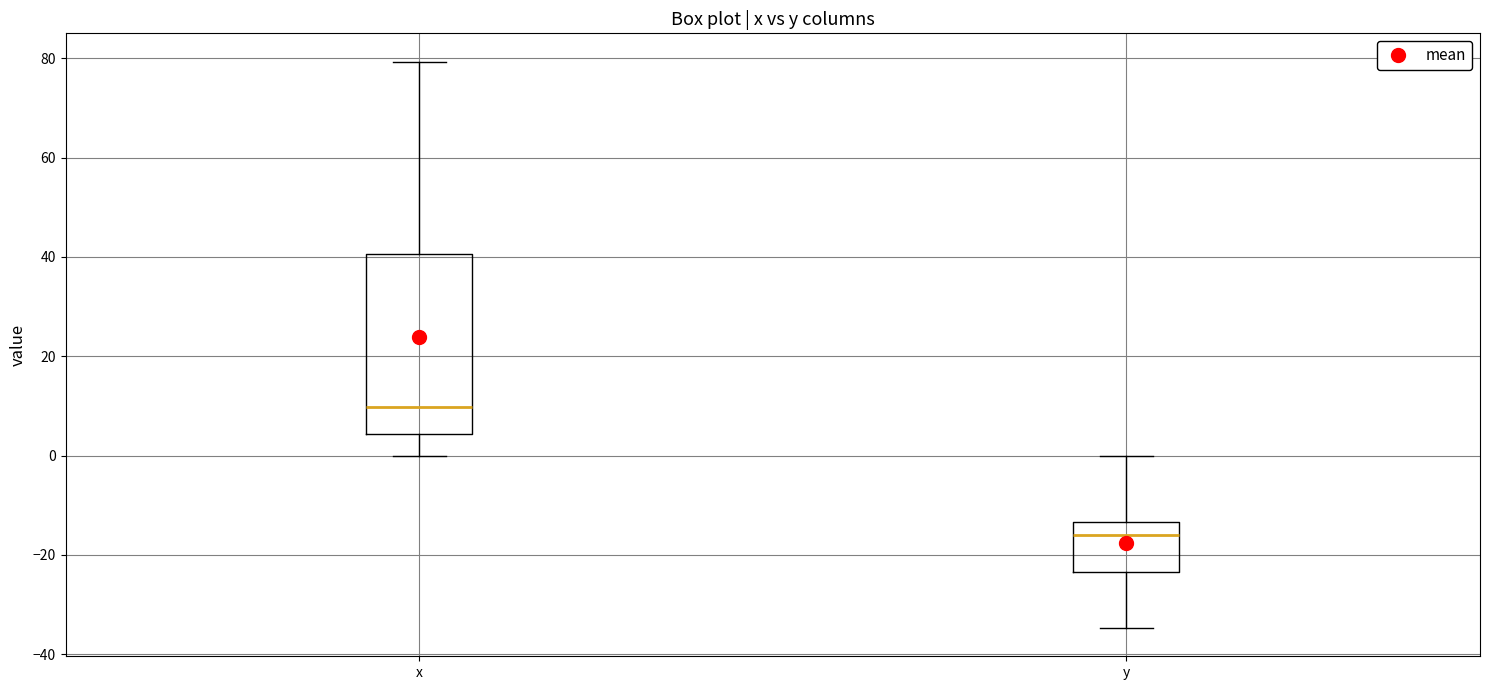

Reading left to right, transcribe this box plot: for each box, give where its median line is, the range the box spans, and where its two whiskers end, as read against the y-axis. The values are not printed on the chart, so give them approximately, as read against the axis.

x: median 10, box 4 to 40, whiskers 0 to 80
y: median -16, box -24 to -14, whiskers -34 to 0